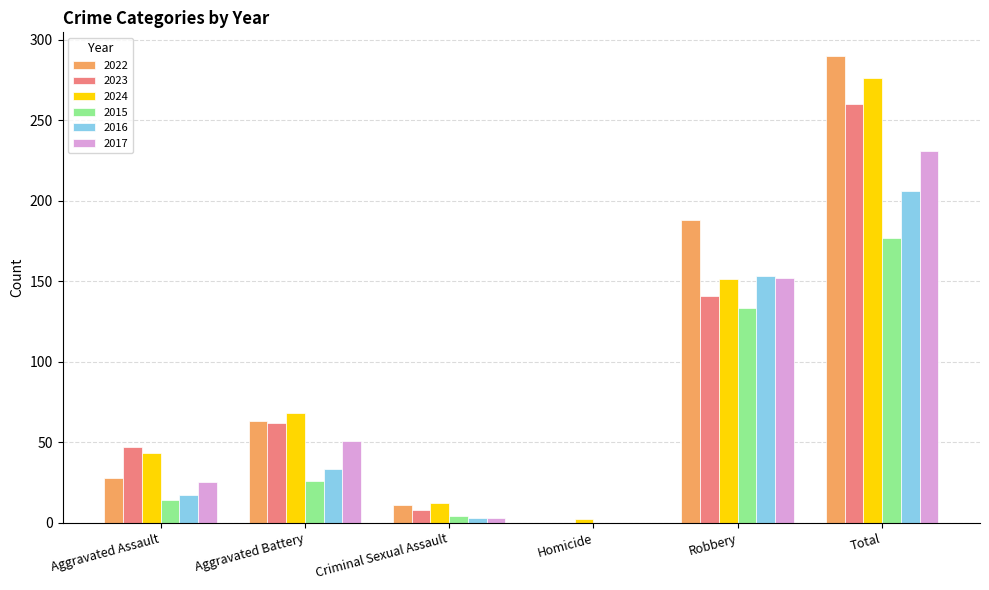

What is the total value across all series at Homicide?

2